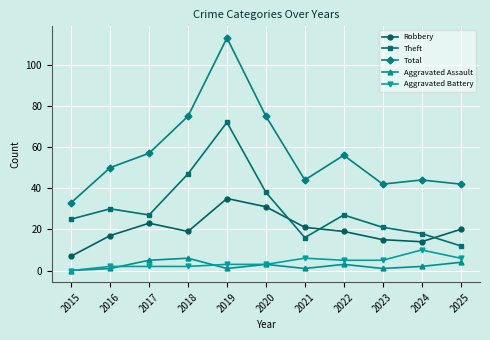

What is the value of the Aggravated Assault point at the 4th from the left?

6